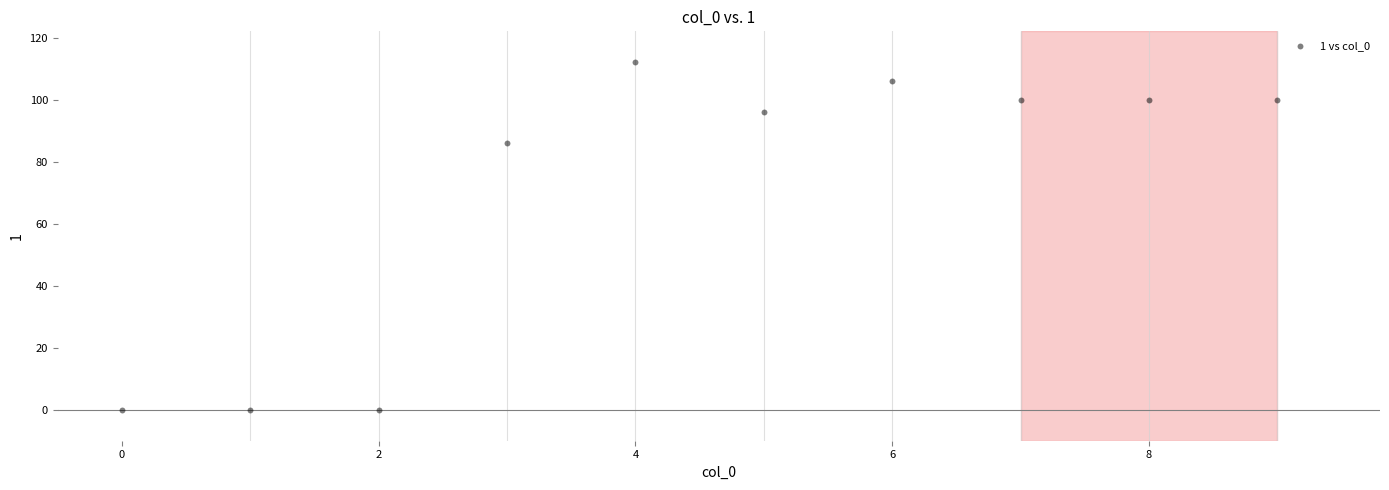

What is the average Y value?

70